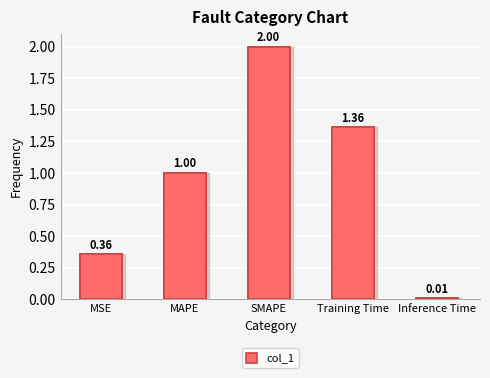

The value at Training Time is 2.4. True or false?

False